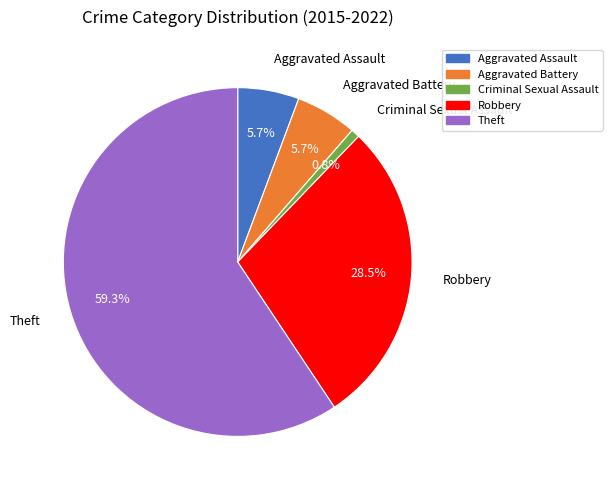

Does any single category account for the majority?

Yes